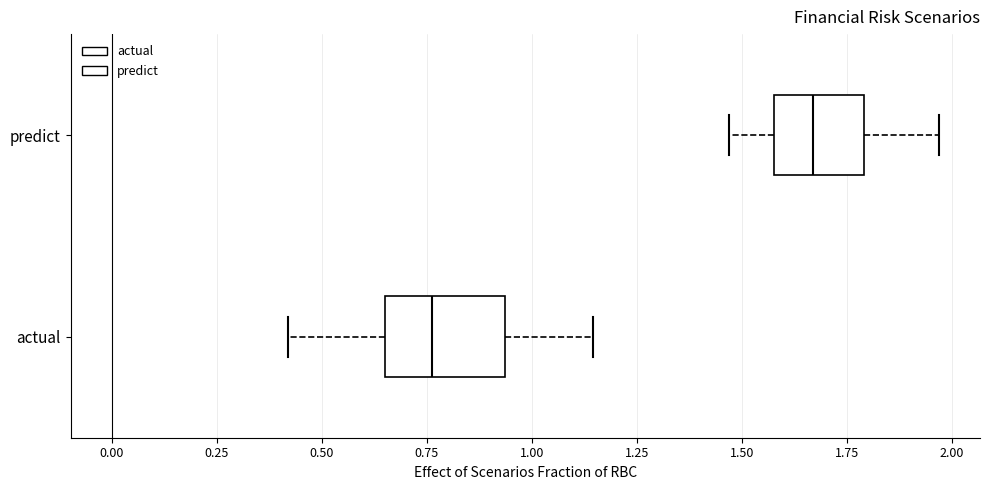

Reading bottom to top, read every box against the x-axis: the position of its median line, the range the box covers, and the ends of its whiskers. The values are not printed on the chart, so give them approximately, as read against the axis.

actual: median 0.75, box 0.65 to 0.95, whiskers 0.40 to 1.15
predict: median 1.65, box 1.60 to 1.80, whiskers 1.45 to 1.95